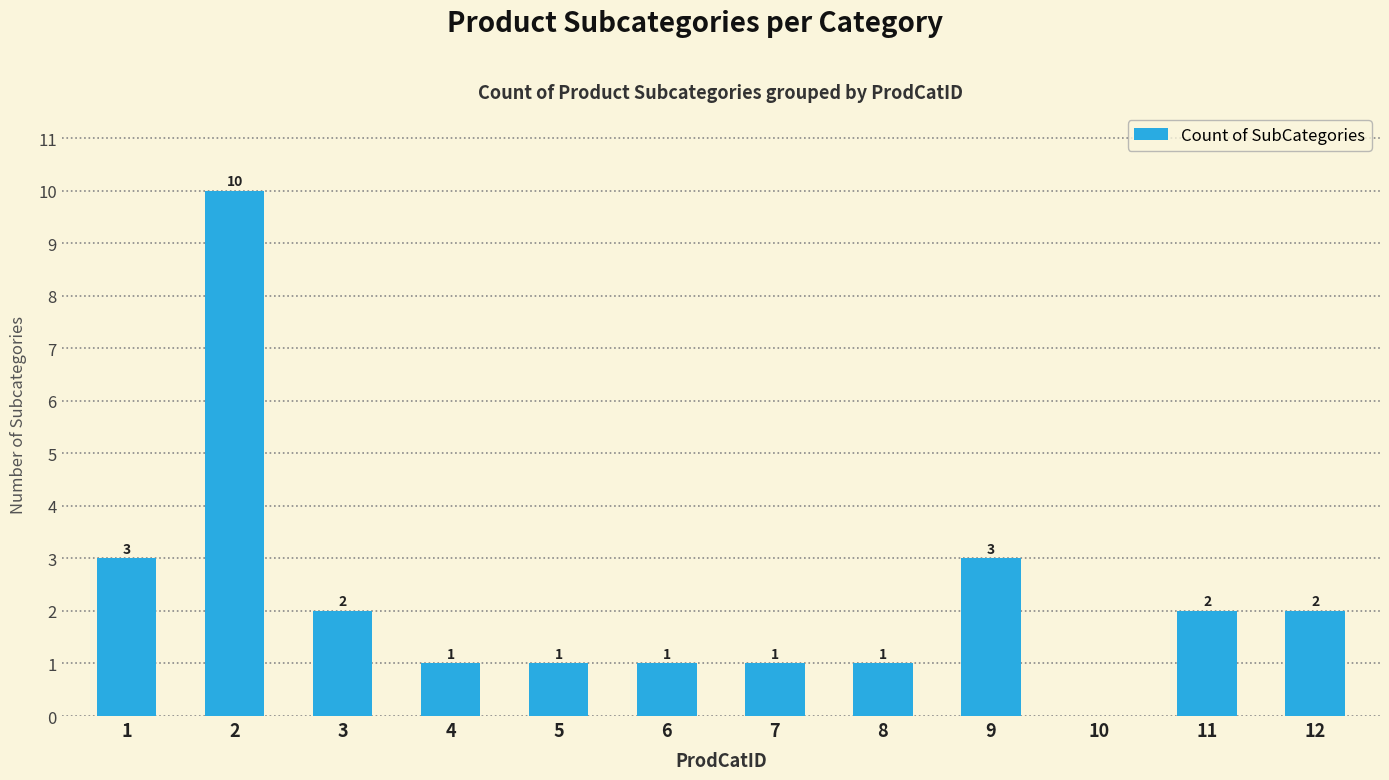

The value at 3 is 2. True or false?

True